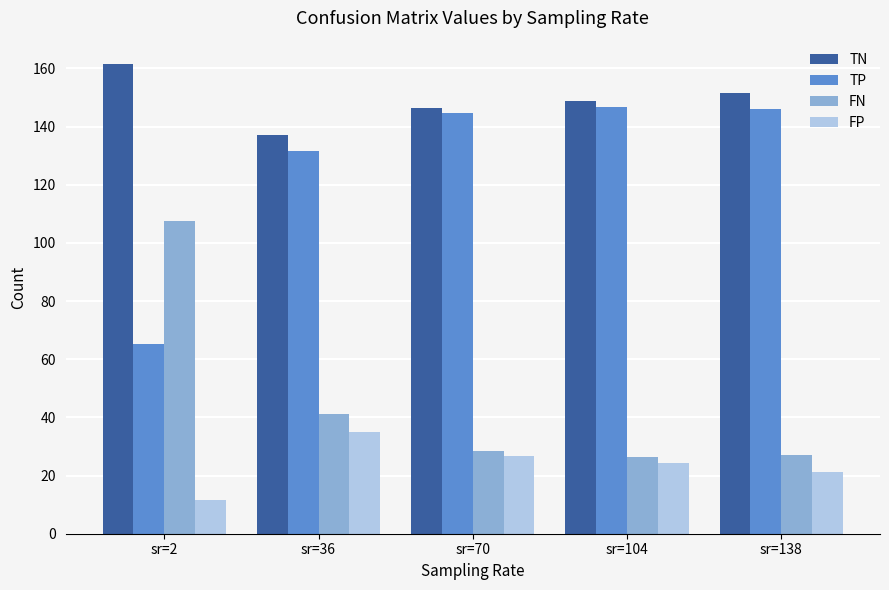

What are all the series names shown in the legend?

TN, TP, FN, FP